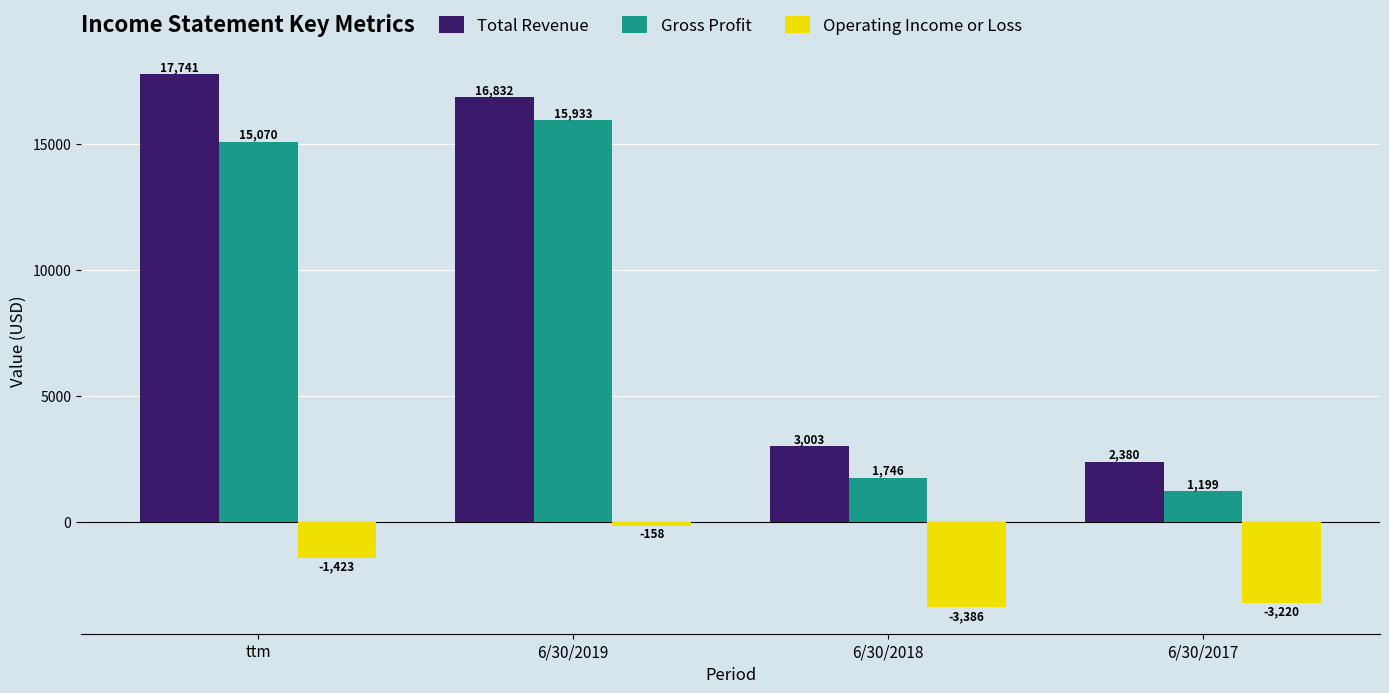

The Gross Profit series shows 15933.0 at 6/30/2019. True or false?

True